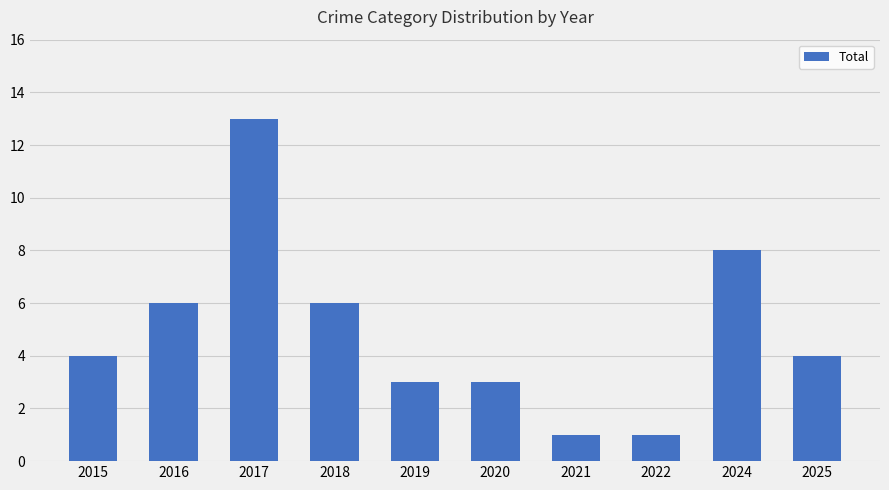

What is the difference between the maximum and minimum values?

12